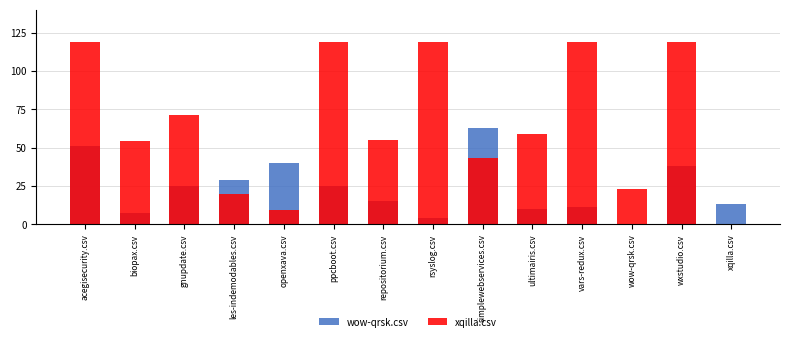

Which category has the lowest value in the xqilla.csv series?

xqilla.csv